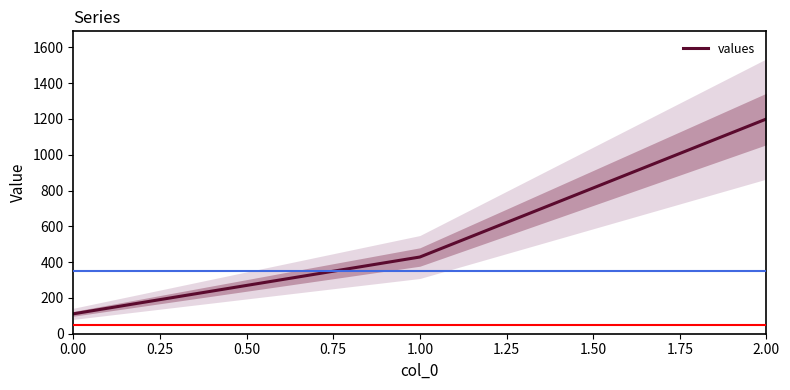

The value of values at 0.00 is 183.8. True or false?

False